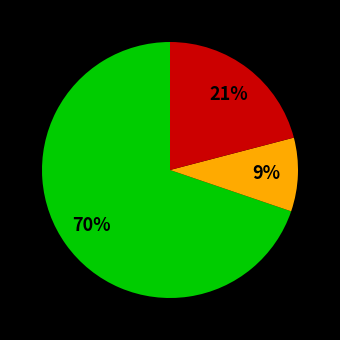

Is there any slice that represents more than half of the pie?

Yes